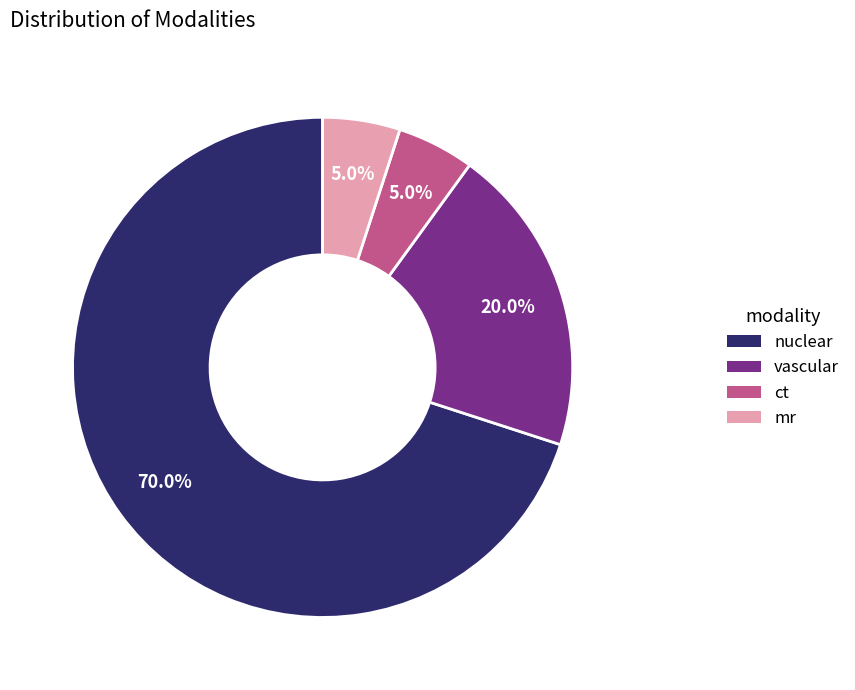

What percentage is the mr slice, to the nearest percent?

5%